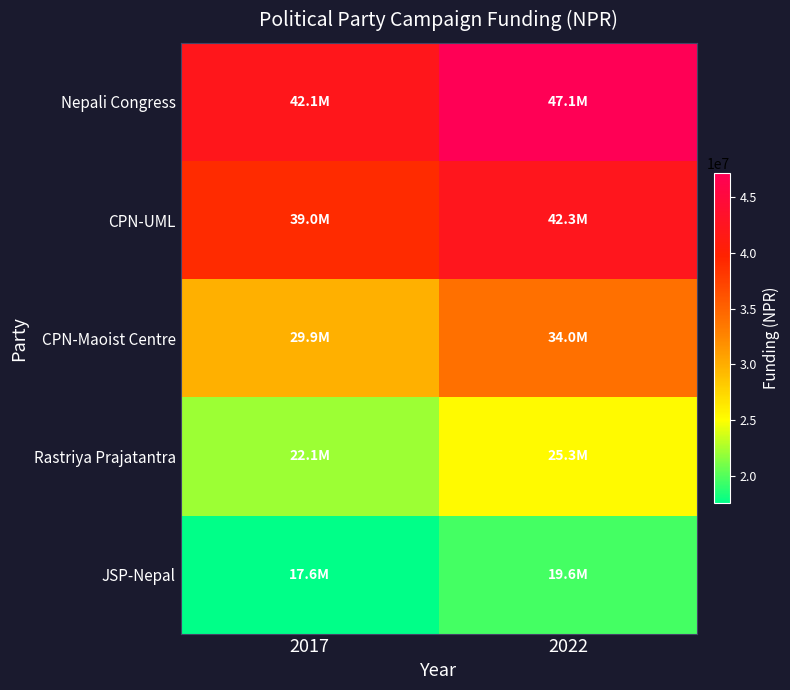

How many distinct data groups are displayed?

5